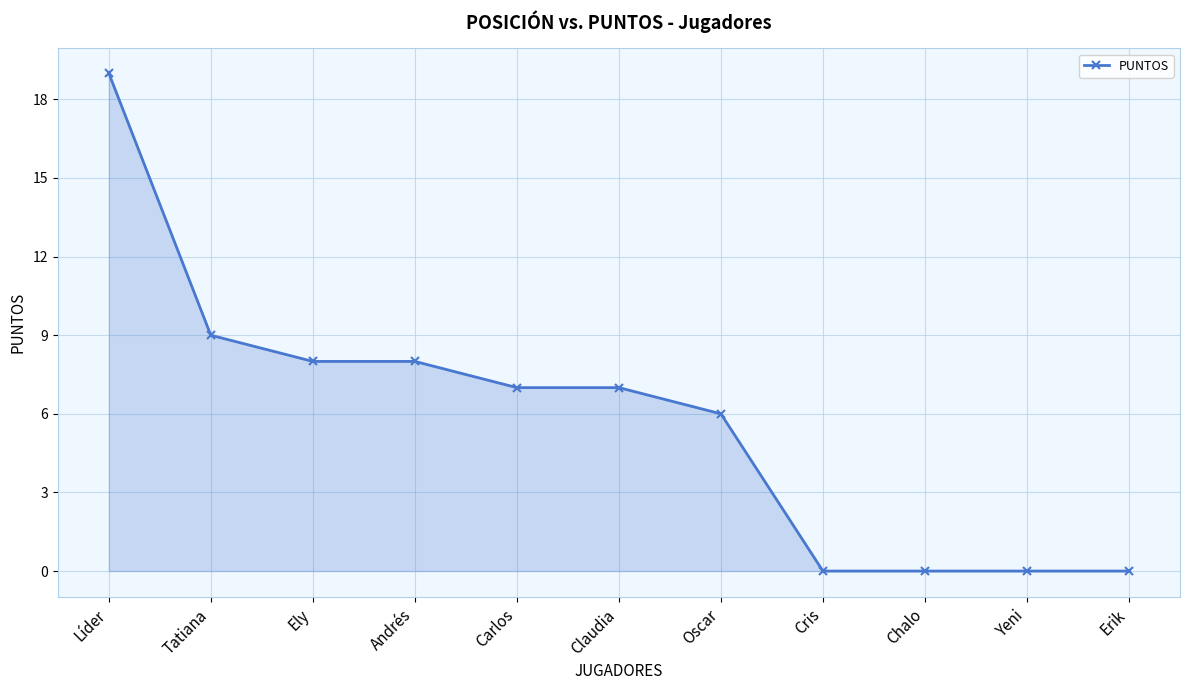

Reading right to left, list all the values displayed in this chart.

Erik=0	Yeni=0	Chalo=0	Cris=0	Oscar=6	Claudia=7	Carlos=7	Andrés=8	Ely=8	Tatiana=9	Líder=19